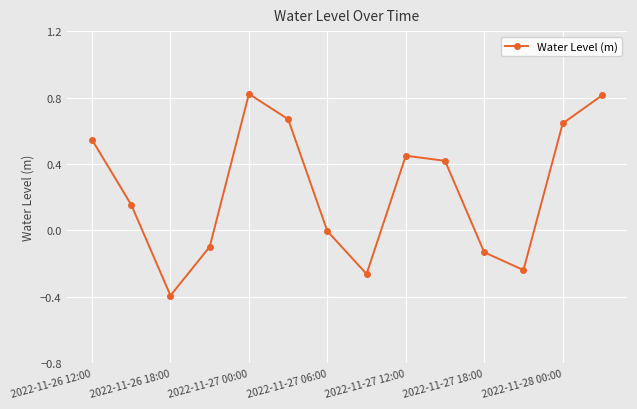

What is the difference between the maximum and minimum values?

1.2